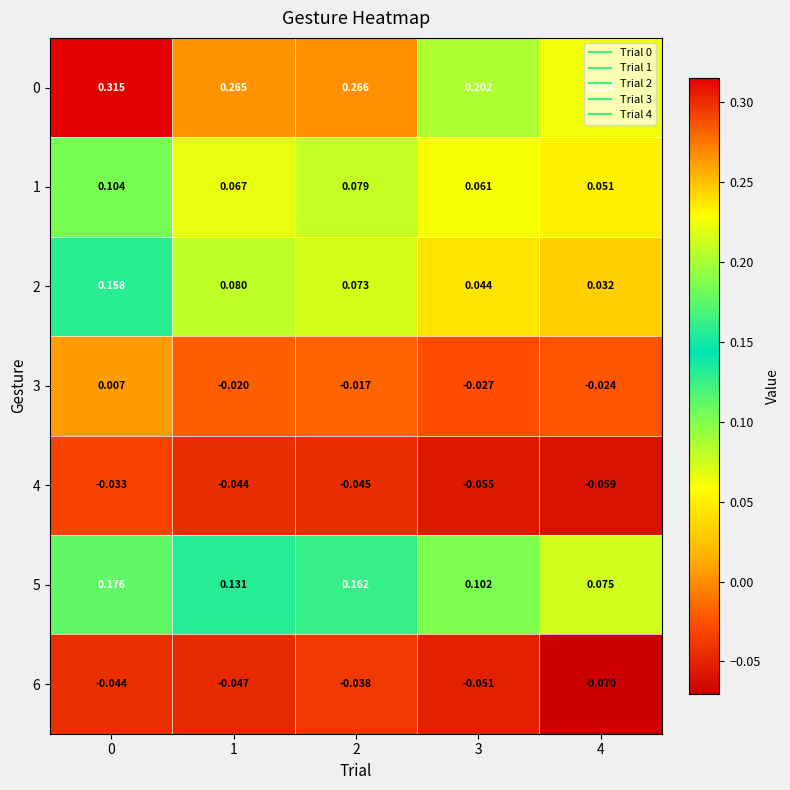

How many values in the 3 series exceed 0?

1